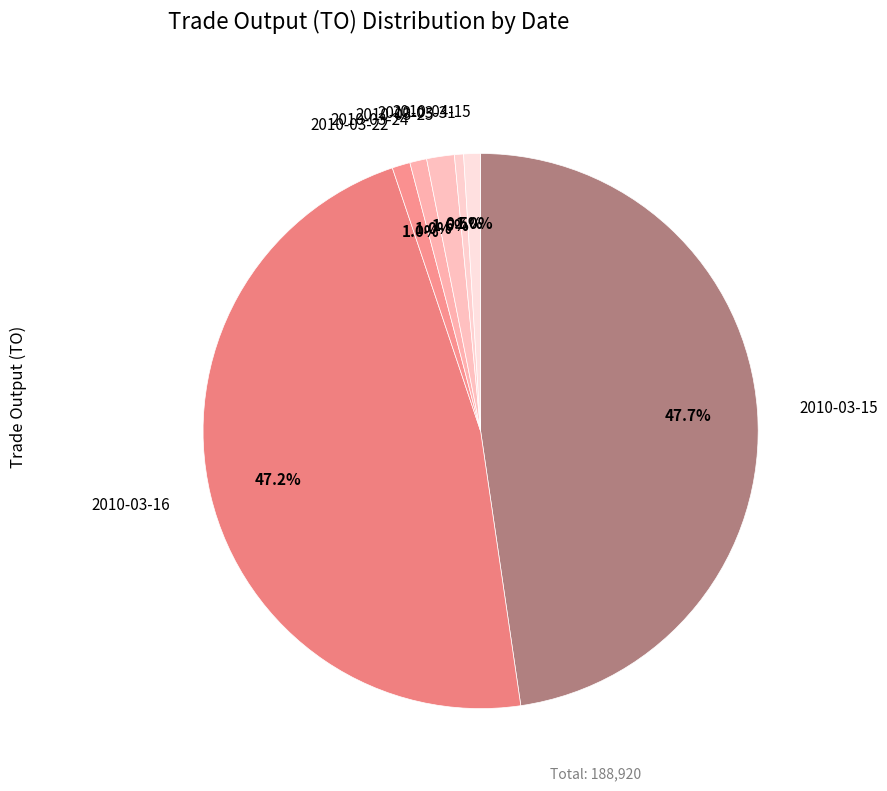

Which has a higher value, 2010-03-16 or 2010-04-15?

2010-03-16